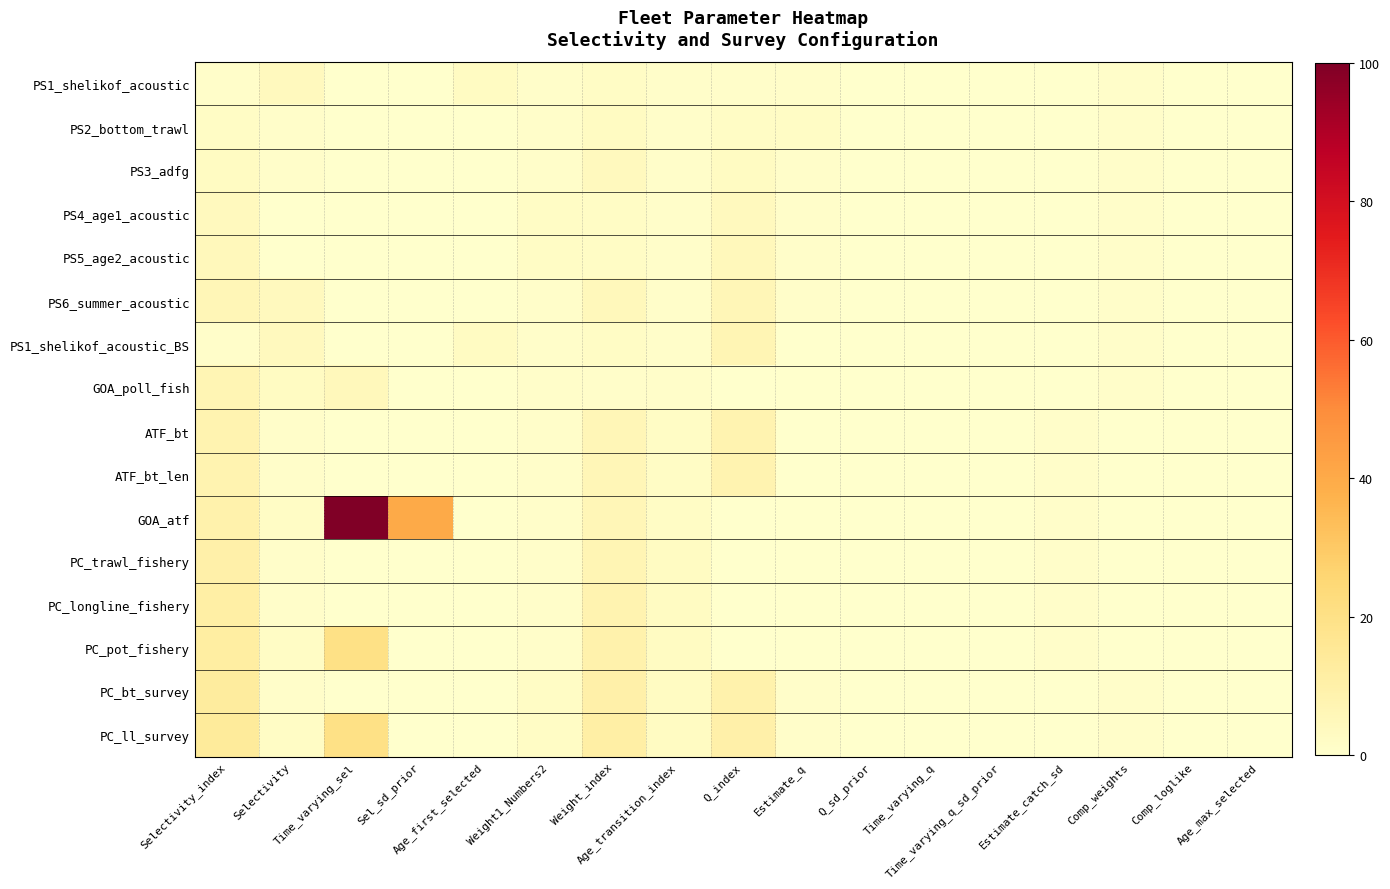

Which series has the widest spread of values?

GOA_atf